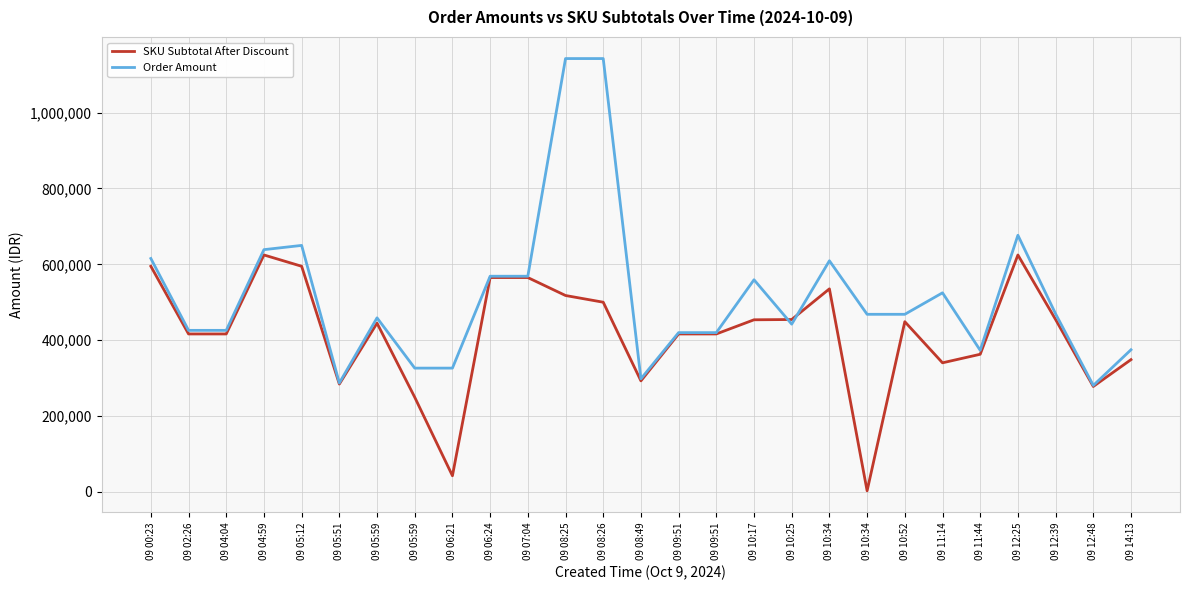

Reading left to right, extract all data points from this chart.

SKU Subtotal After Discount: 594800	416385	416385	624600	594800	284301	444850	249514	42626	565060	565060	517739	500061	292770	416385	416385	453735	454455	535275	2971	448719	340335	362835	624555	454455	277983	348705
Order Amount: 615300	425885	425885	638600	649800	287101	458850	326340	326340	568560	568560	1142300	1142300	298170	419885	419885	559235	442233	609275	468190	468190	524835	373335	676555	469455	280683	374705